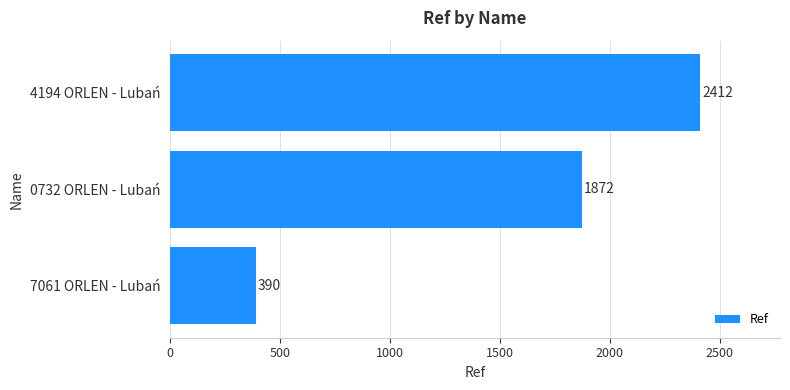

How many values are between 390 and 2412?

3